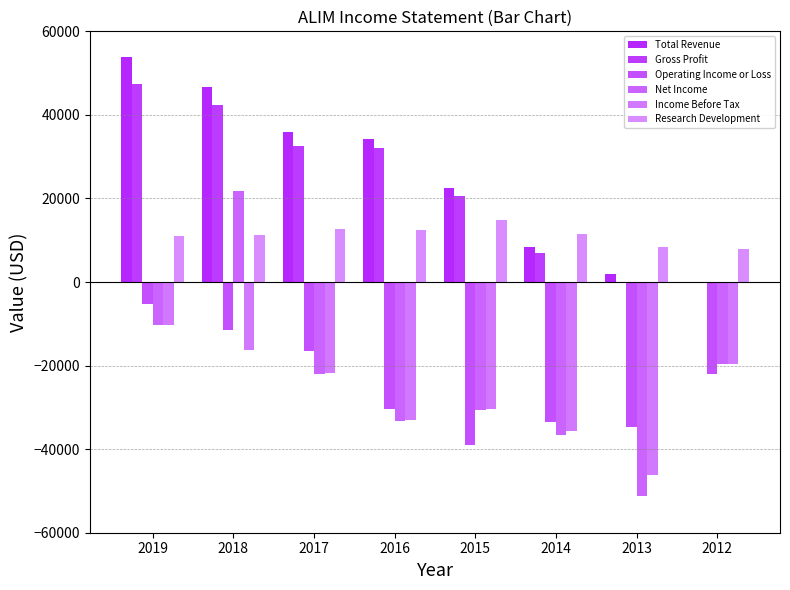

Reading left to right, transcribe all the data shown in this chart.

Total Revenue: 53900	46600	35900	34300	22400	8400	1900	0
Gross Profit: 47300	42300	32500	32000	20700	7000	0	0
Operating Income or Loss: -5300	-11400	-16500	-30400	-39000	-33400	-34600	-22000
Net Income: -10400	21900	-22000	-33200	-30600	-36700	-51200	-19700
Income Before Tax: -10200	-16300	-21800	-33000	-30500	-35700	-46200	-19700
Research Development: 11000	11300	12800	12400	14800	11400	8400	7900